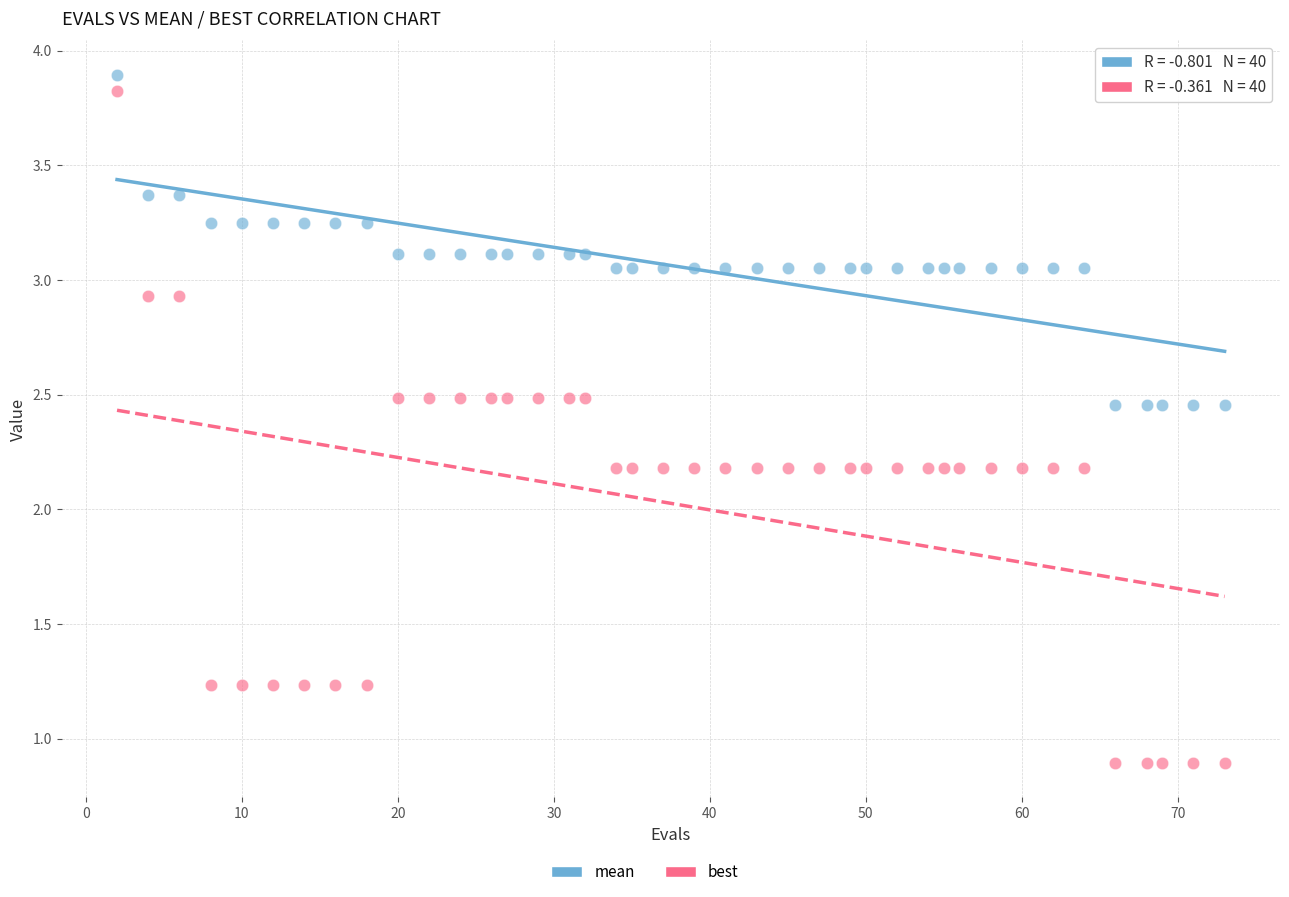

Across all data points, what is the range of Y values (max minus min)?

3.0